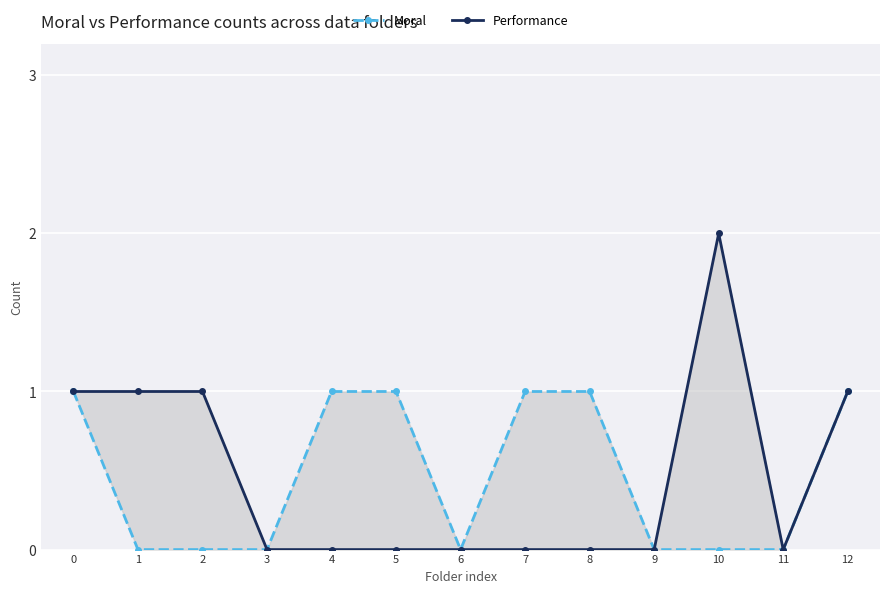

Which has a higher value, 1 or 11?

1